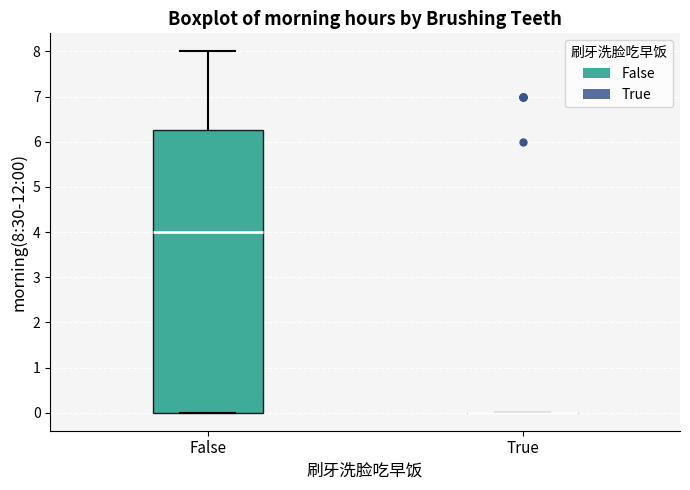

Reading left to right, read every box against the y-axis: the position of its median line, the range the box covers, and the ends of its whiskers. The values are not printed on the chart, so give them approximately, as read against the axis.

False: median 4.0, box 0.0 to 6.3, whiskers 0.0 to 8.0
True: box collapsed to a line at 0.0, whiskers 0.0 to 0.0